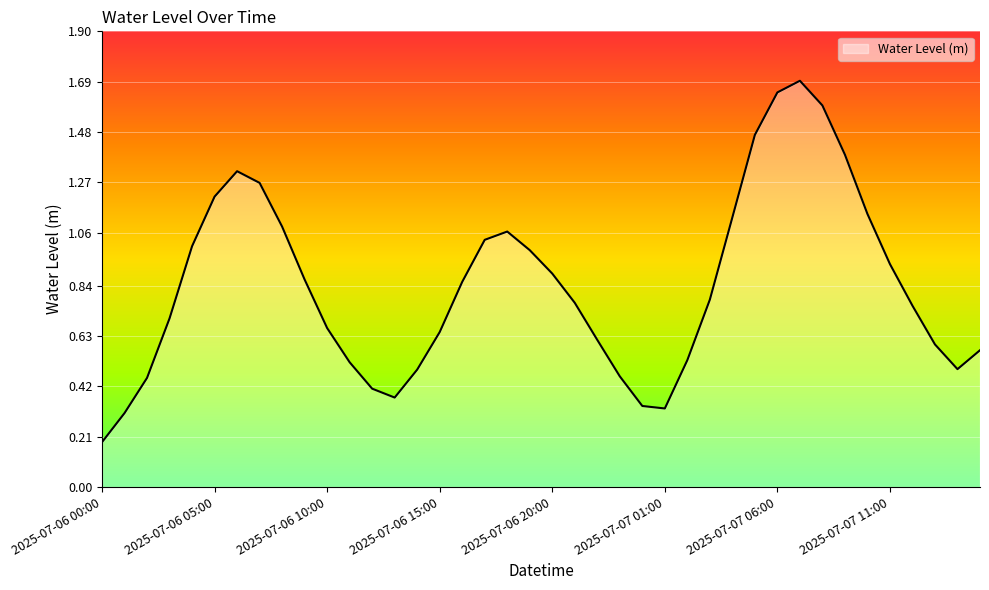

How many lines are shown in the chart?

1